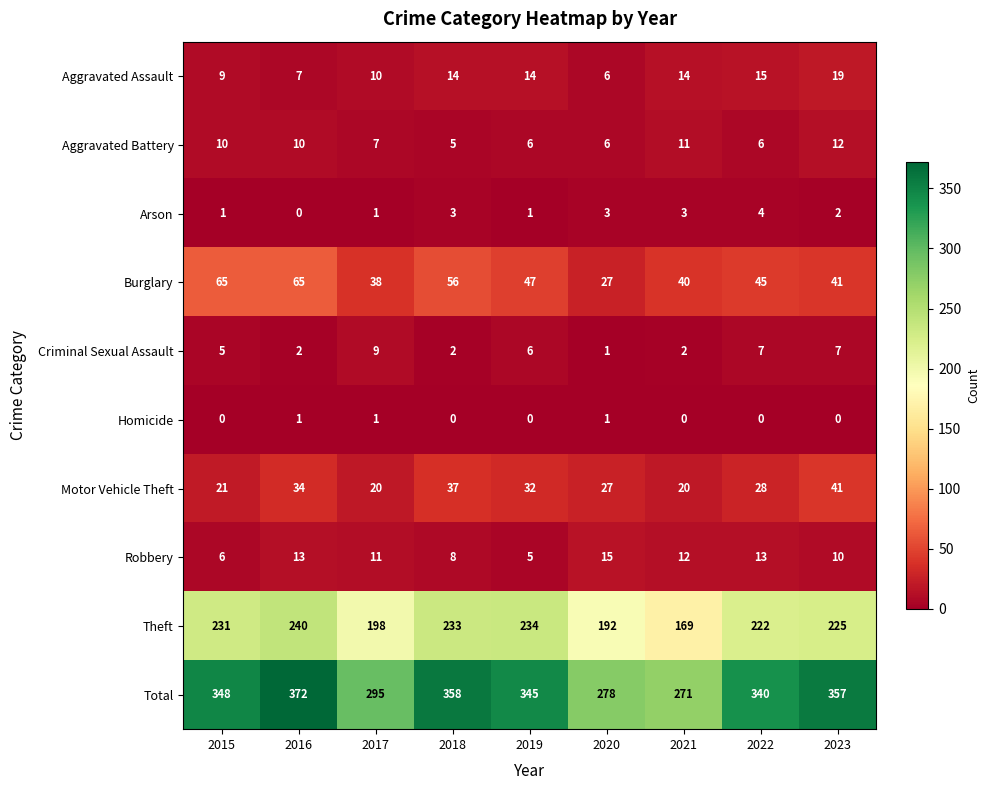

The Arson series shows 3 at 2020. True or false?

True